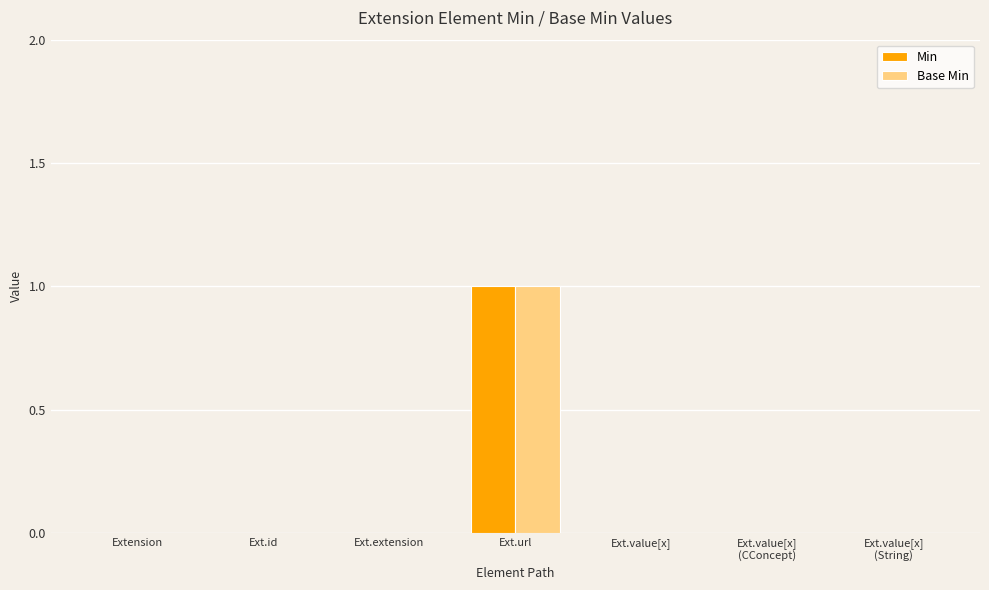

How many Min values are between 0 and 1?

7